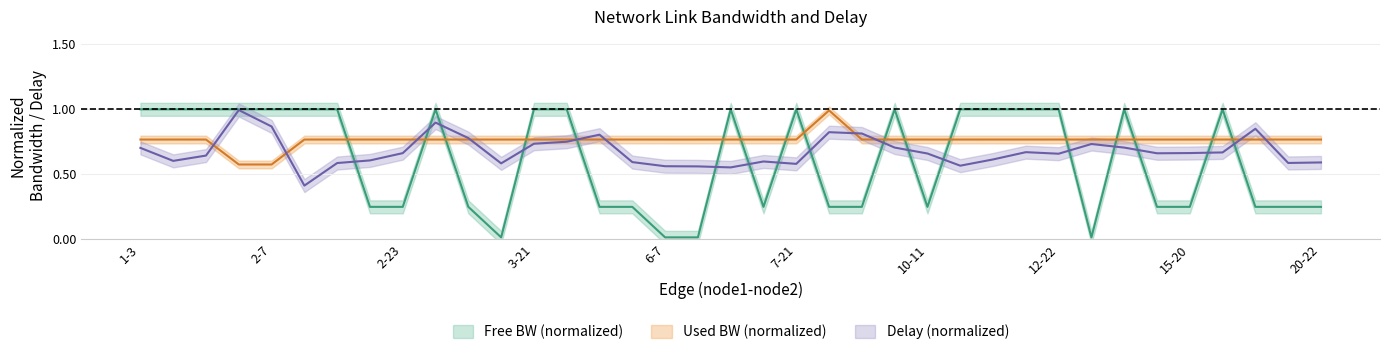

Reading right to left, transcribe all the data shown in this chart.

free_bw: 0.2	0.2	0.2	1.0	0.2	0.2	1.0	0.0	1.0	1.0	1.0	1.0	0.2	1.0	0.2	0.2	1.0	0.2	1.0	0.0	0.0	0.2	0.2	1.0	1.0	0.0	0.2	1.0	0.2	0.2	1.0	1.0	1.0	1.0	1.0	1.0	1.0
used_bw: 0.8	0.8	0.8	0.8	0.8	0.8	0.8	0.8	0.8	0.8	0.8	0.8	0.8	0.8	0.8	1.0	0.8	0.8	0.8	0.8	0.8	0.8	0.8	0.8	0.8	0.8	0.8	0.8	0.8	0.8	0.8	0.8	0.6	0.6	0.8	0.8	0.8
delay: 0.6	0.6	0.9	0.7	0.7	0.7	0.7	0.7	0.7	0.7	0.6	0.6	0.7	0.7	0.8	0.8	0.6	0.6	0.6	0.6	0.6	0.6	0.8	0.8	0.7	0.6	0.8	0.9	0.7	0.6	0.6	0.4	0.9	1.0	0.6	0.6	0.7